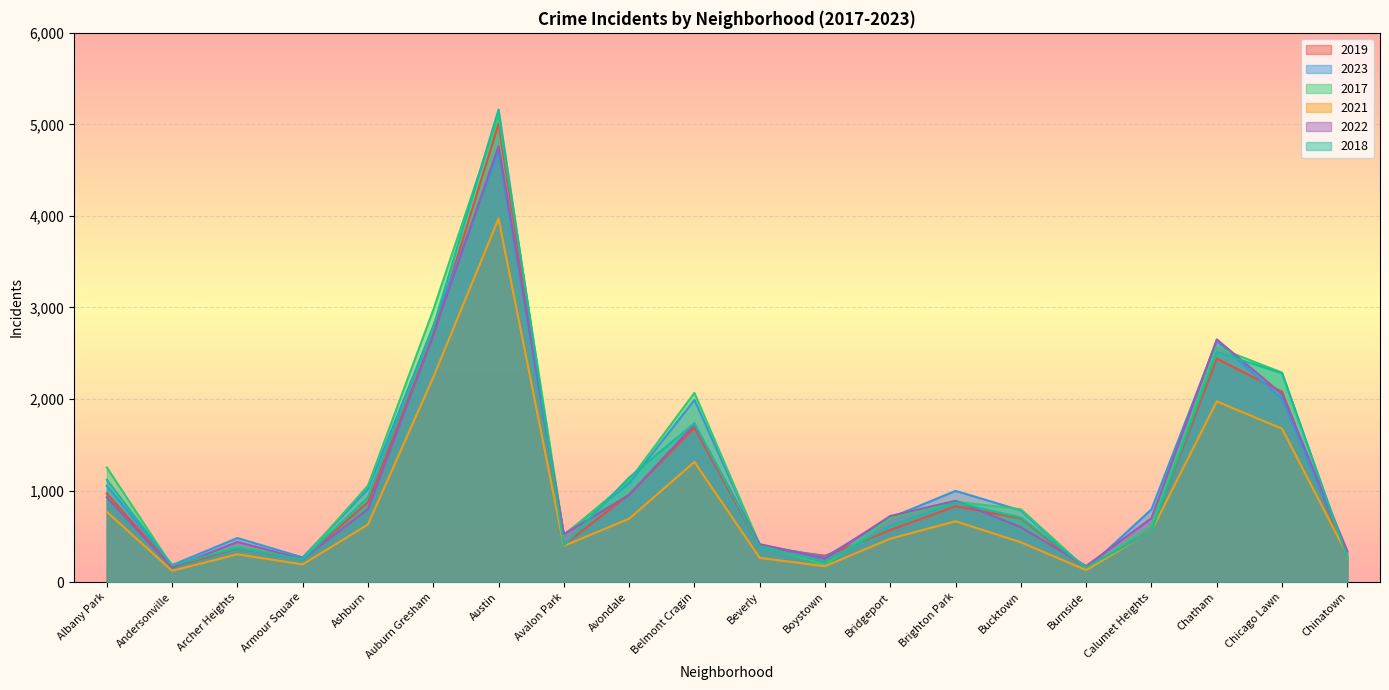

Rank the series at Belmont Cragin from highest to lowest value.

2017, 2023, 2018, 2022, 2019, 2021